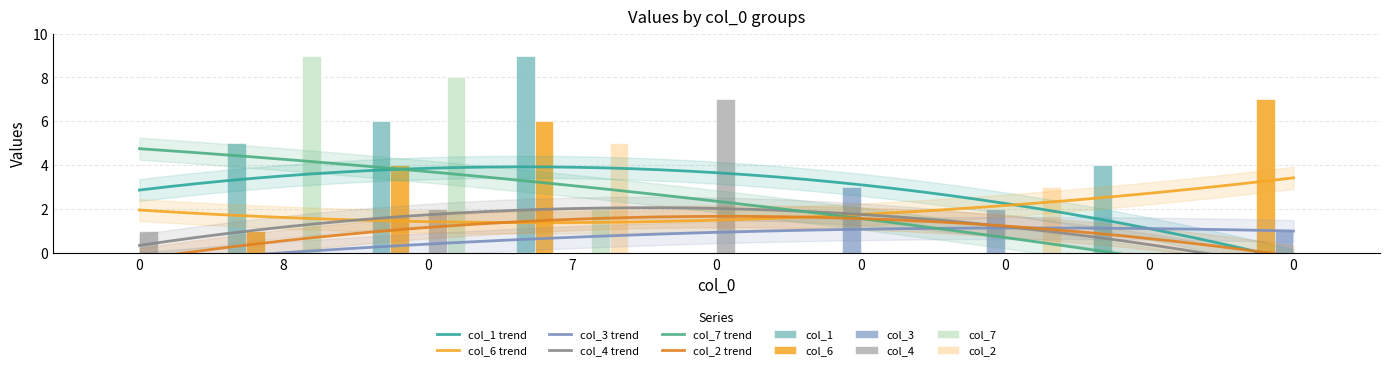

What is the average value of the col_3 series?

1